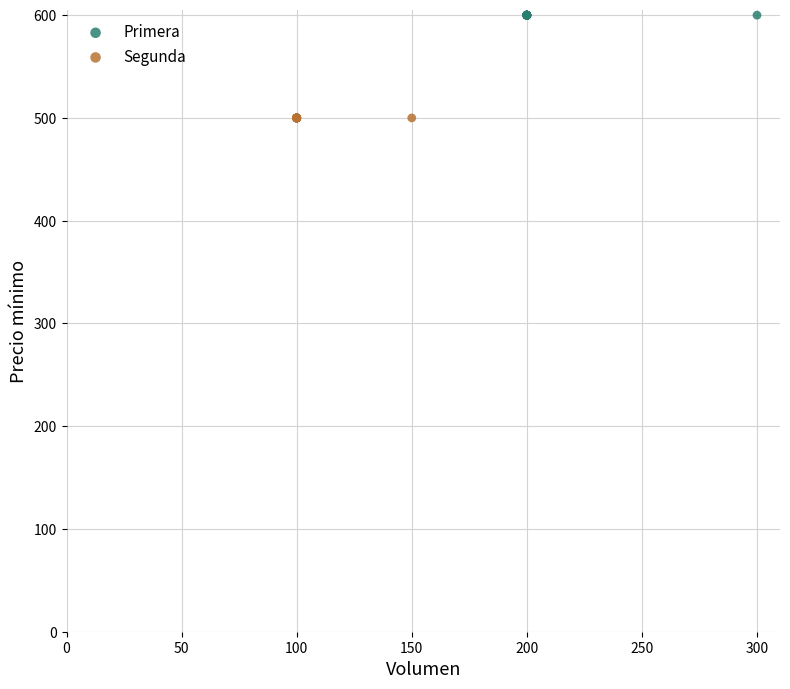

Which series reaches the minimum Y coordinate?

Segunda